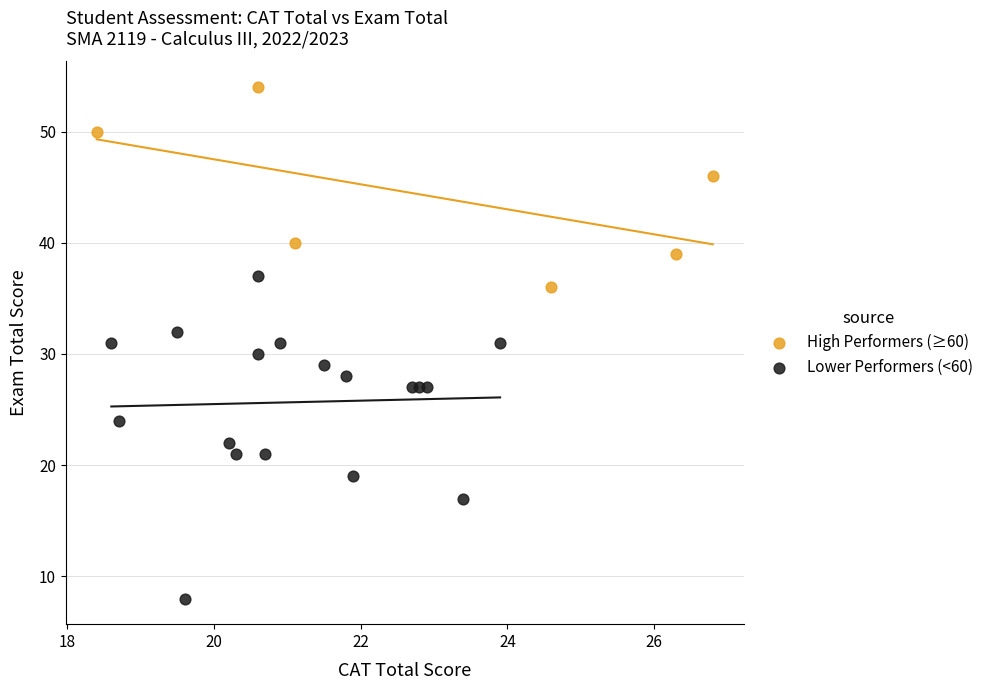

Which series has the widest spread of Y values?

Lower Performers (<60)